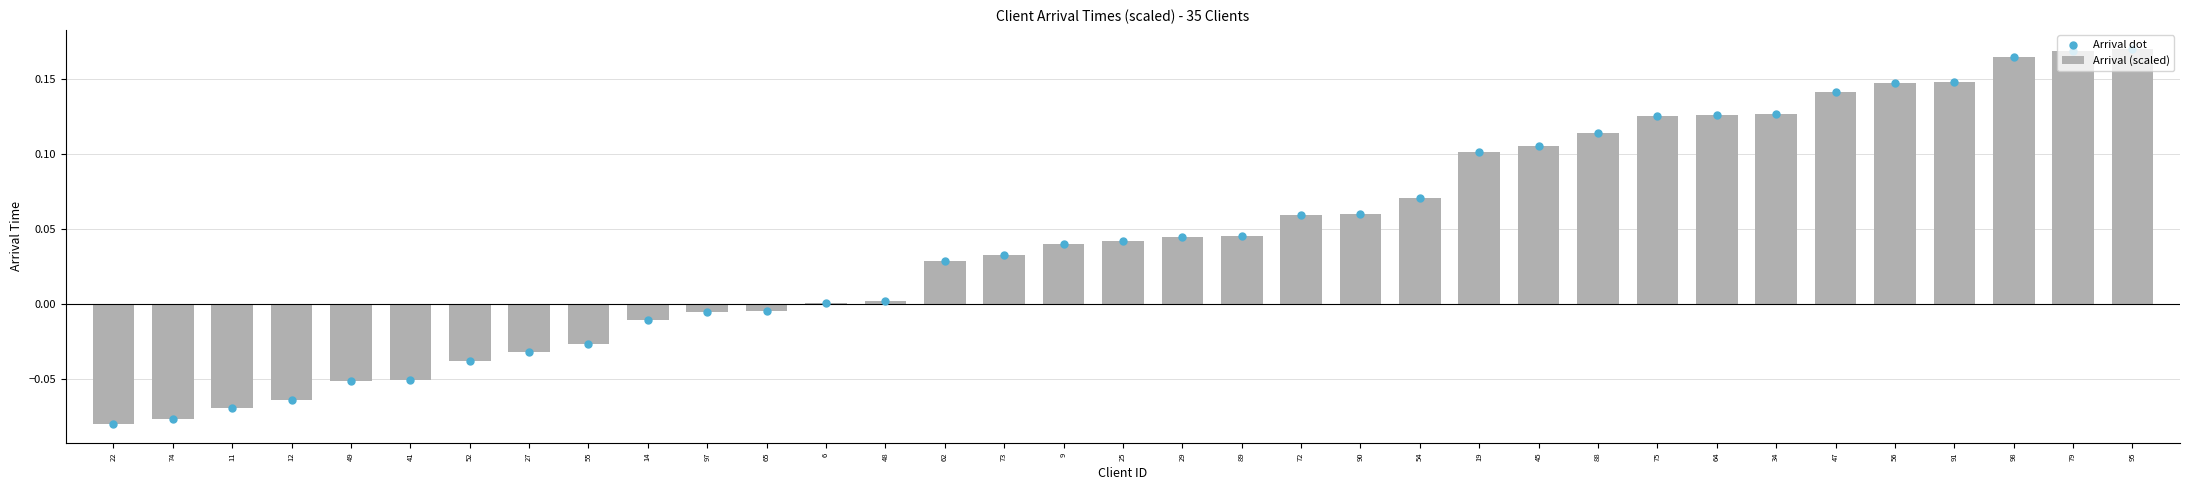

Which series reaches the minimum Y coordinate?

Arrival (scaled)